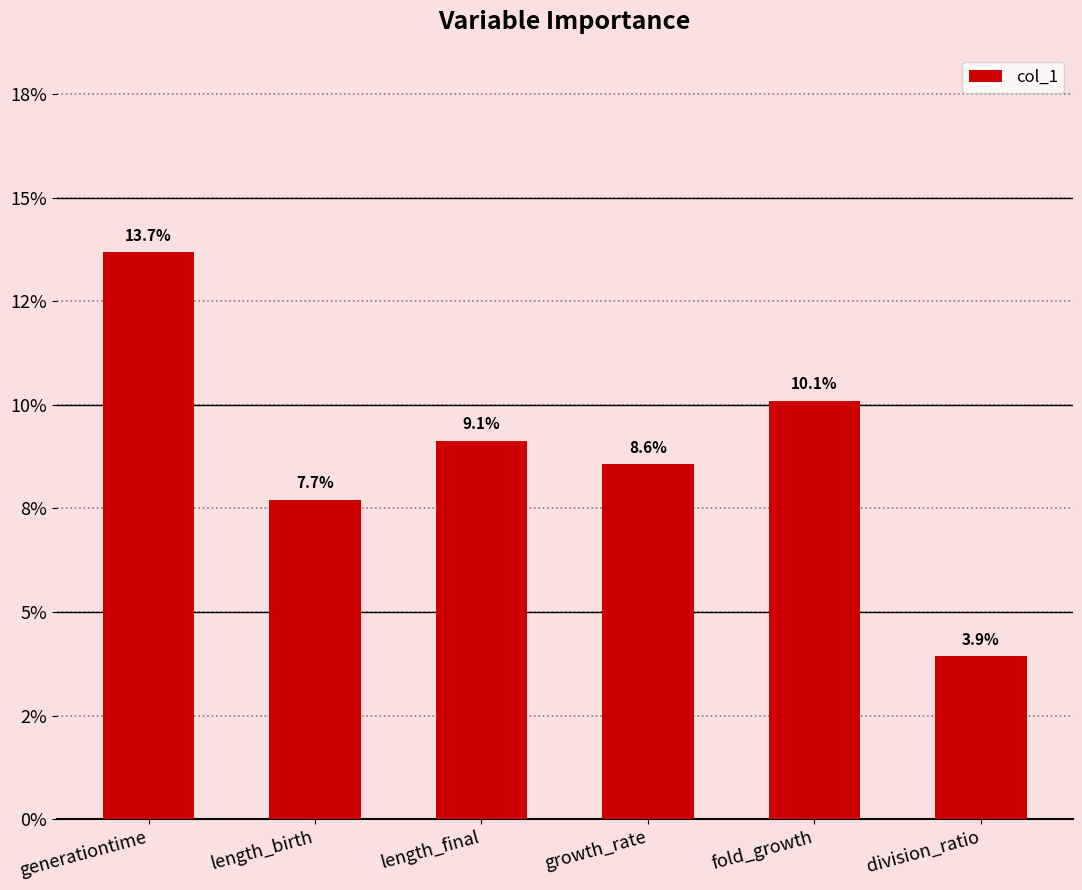

The value at generationtime is 0.1. True or false?

True